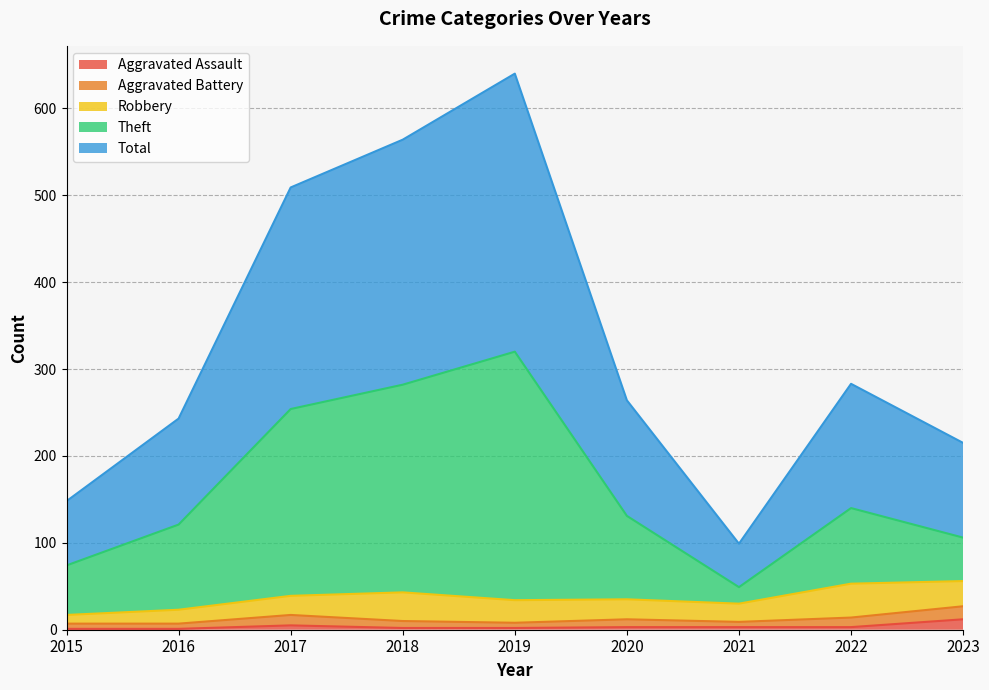

What is the approximate value of Theft at 2016, to the nearest 50?

100